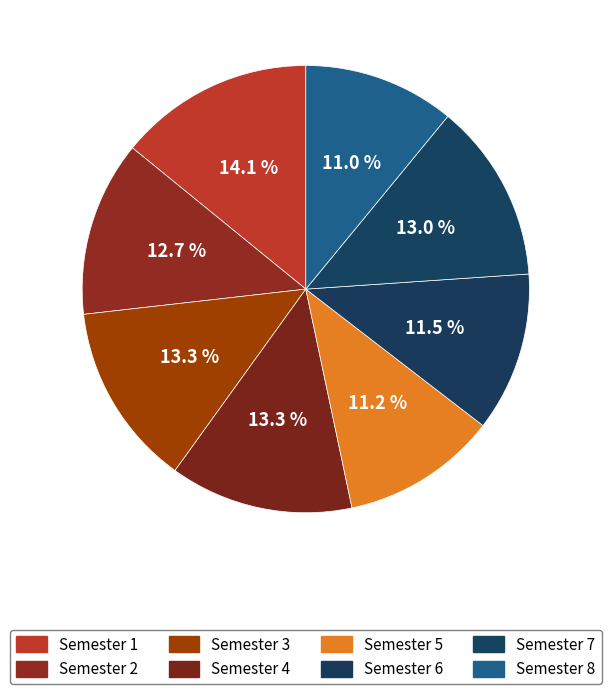

Is Semester 6 the majority of the pie?

No